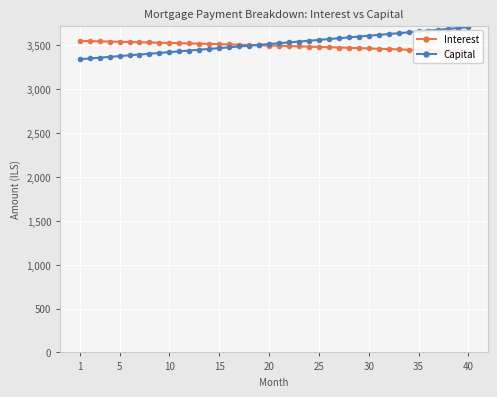

What is the highest value of the Capital series?

3708.0